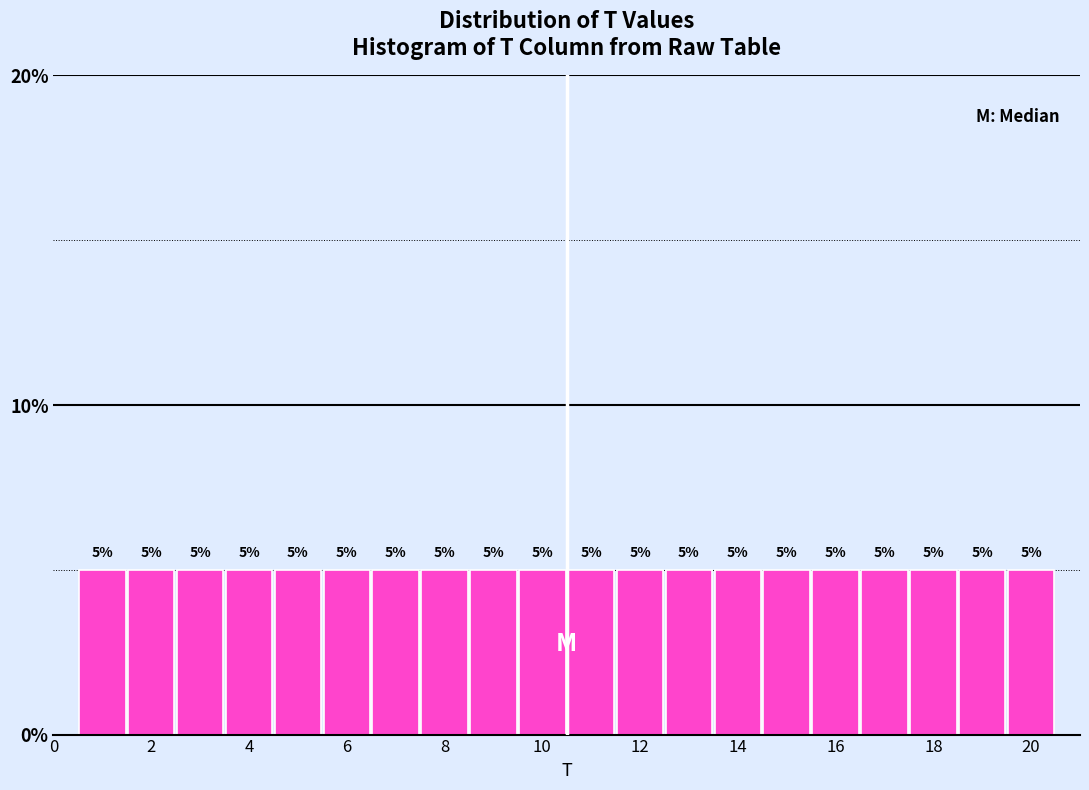

Reading left to right, transcribe this chart: for each bar, give the range it covers on the x-axis and its height. The bar edges are not printed on the chart, so give them approximately, as read against the axis.

0.5 to 1.5: 5
1.5 to 2.5: 5
2.5 to 3.5: 5
3.5 to 4.5: 5
4.5 to 5.5: 5
5.5 to 6.5: 5
6.5 to 7.5: 5
7.5 to 8.5: 5
8.5 to 9.5: 5
9.5 to 10.5: 5
10.5 to 11.5: 5
11.5 to 12.5: 5
12.5 to 13.5: 5
13.5 to 14.5: 5
14.5 to 15.5: 5
15.5 to 16.5: 5
16.5 to 17.5: 5
17.5 to 18.5: 5
18.5 to 19.5: 5
19.5 to 20.5: 5